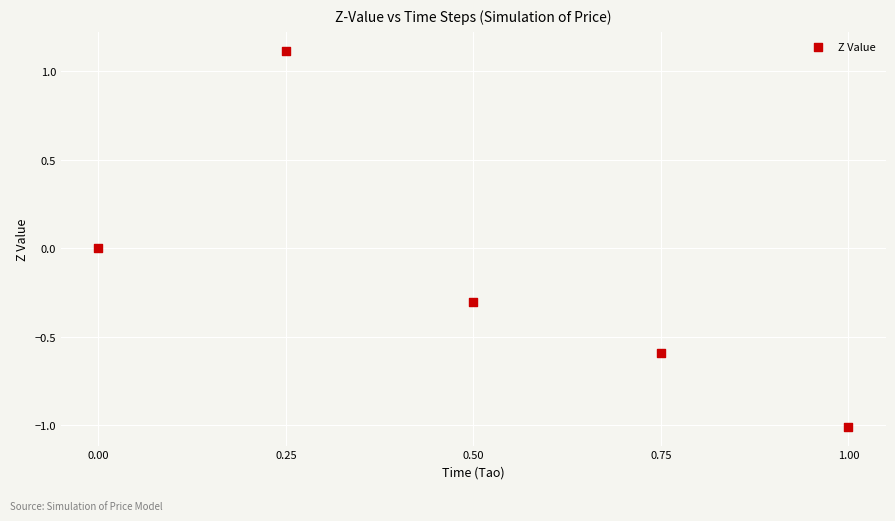

What is the range of X values (max minus min)?

1.0